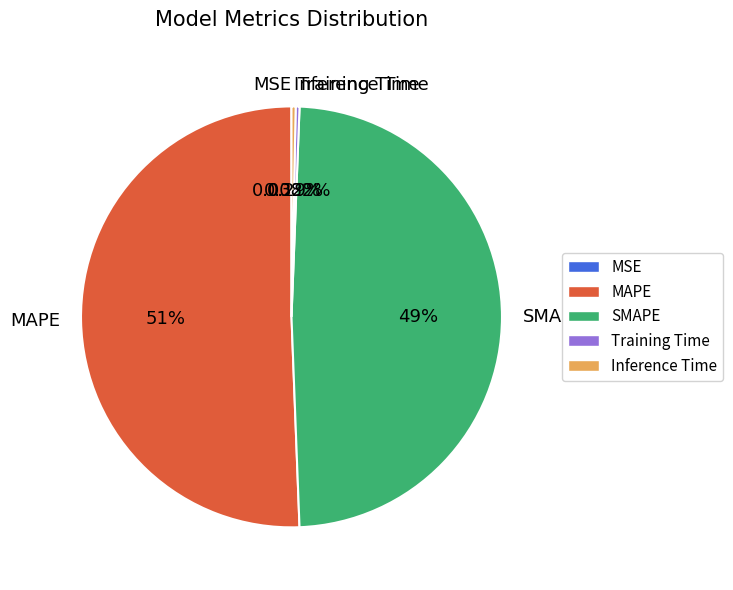

Does any single category account for the majority?

Yes